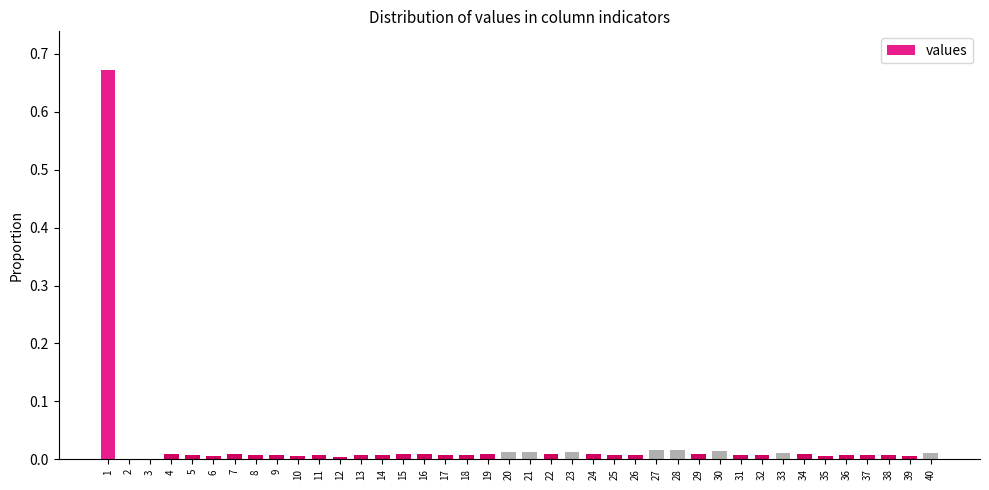

At which category does the chart reach its peak across all series?

1